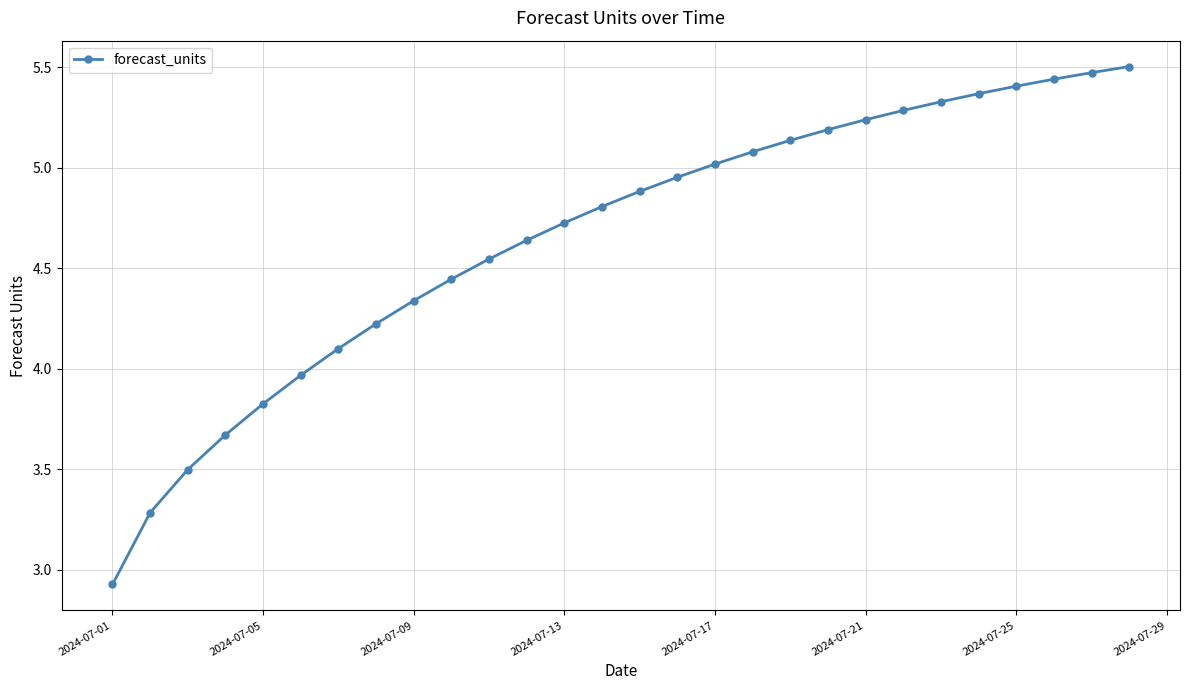

What is the difference between the maximum and second lowest values?

2.2